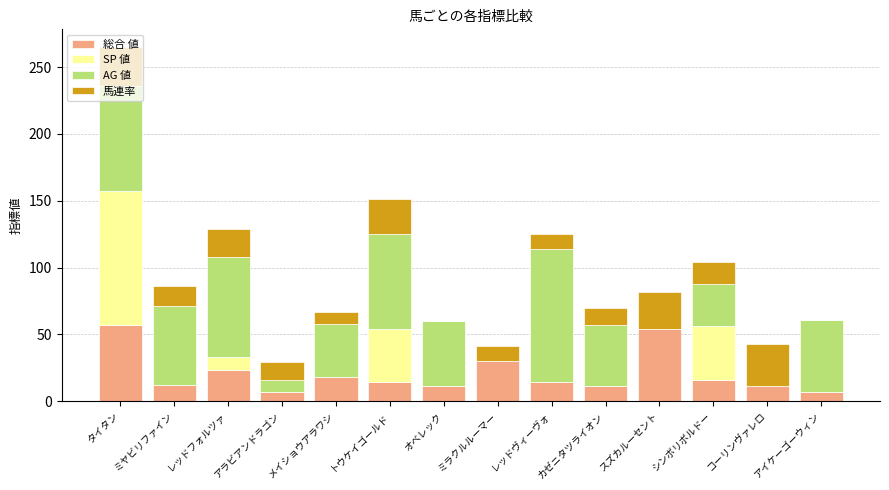

What is the highest value of the 総合 値 series?

57